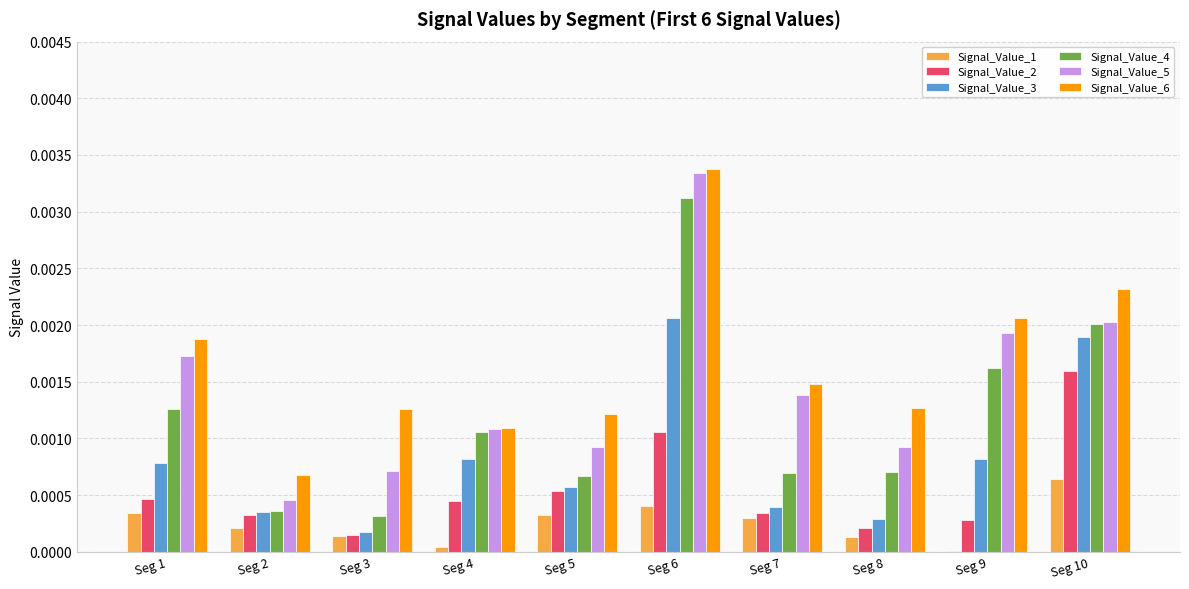

Which series has the largest total across all categories?

Signal_Value_6